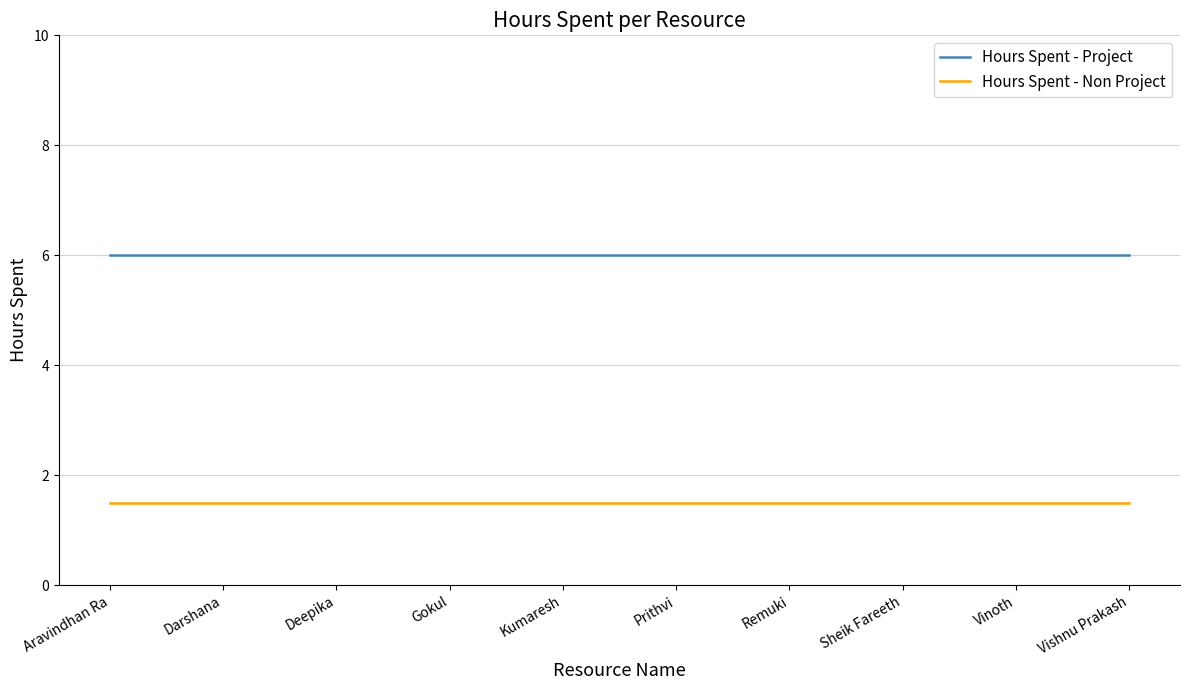

What is the difference between the highest and lowest values at Aravindhan Ra?

4.5